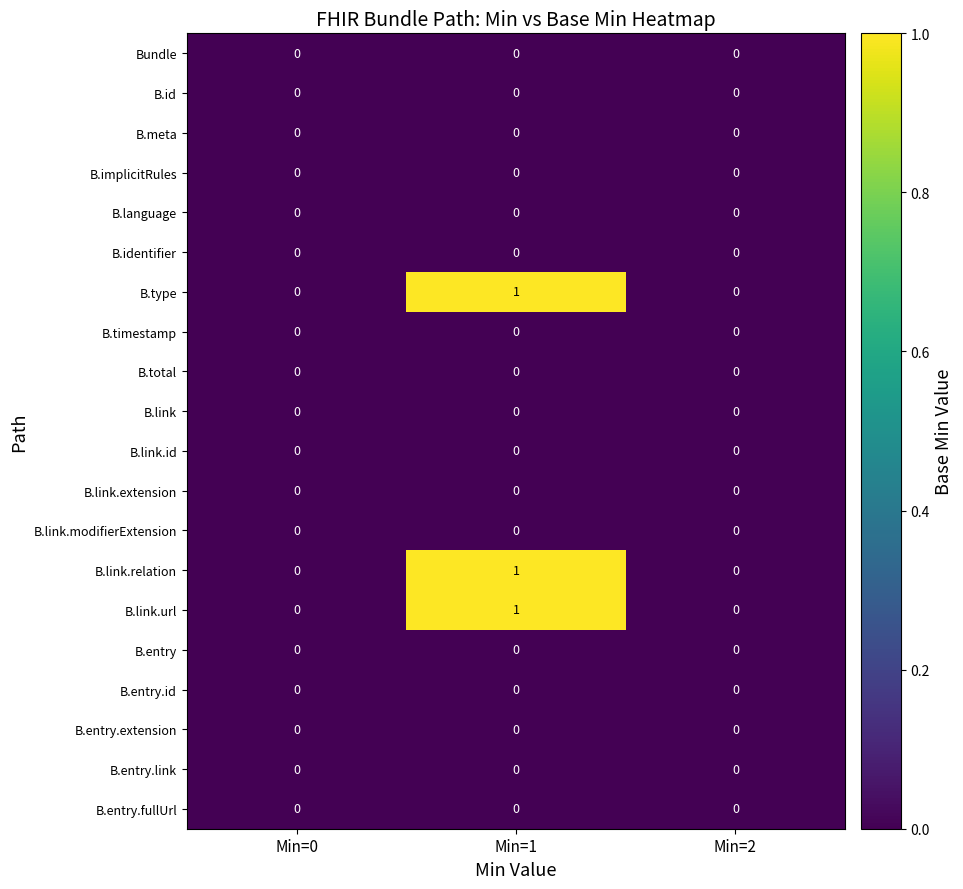

Is it true that B.link.url equals 0 at Min=2?

True